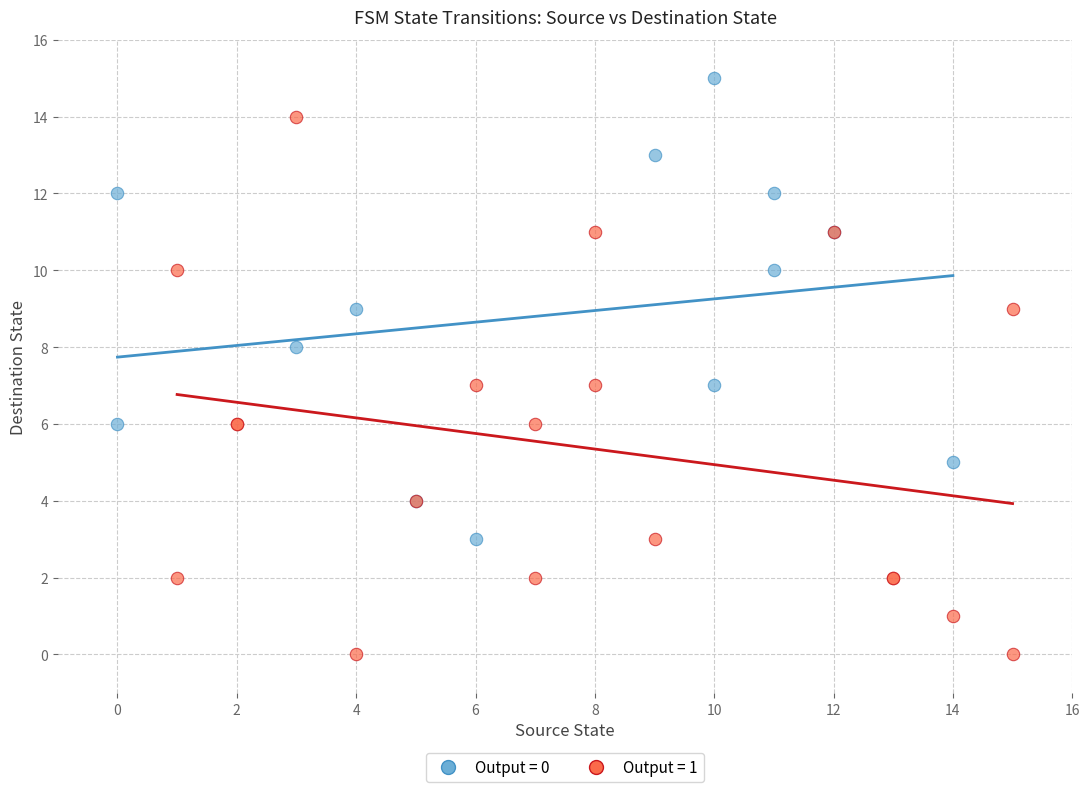

Which series contains the highest Y value?

Output = 0